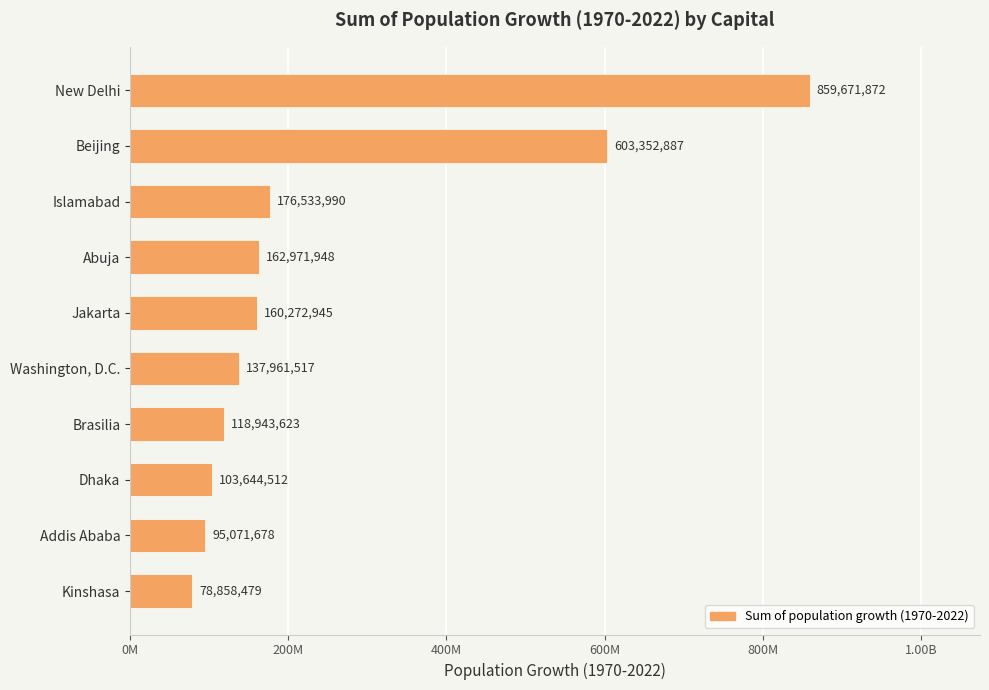

What is the difference between the maximum and minimum values?

780813393